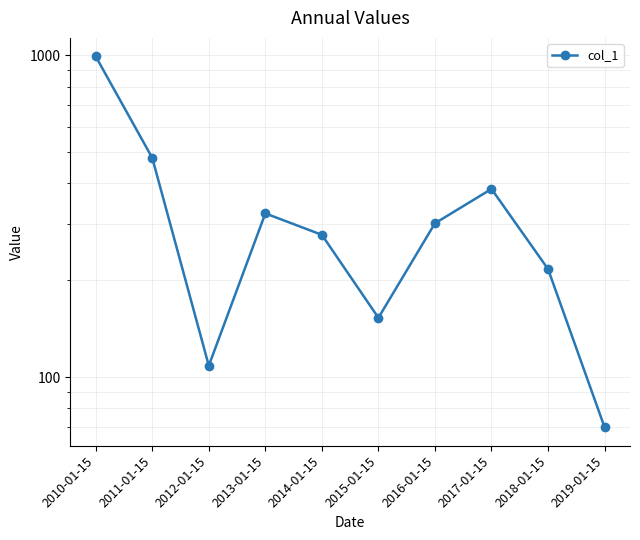

How many series are shown in this chart?

1